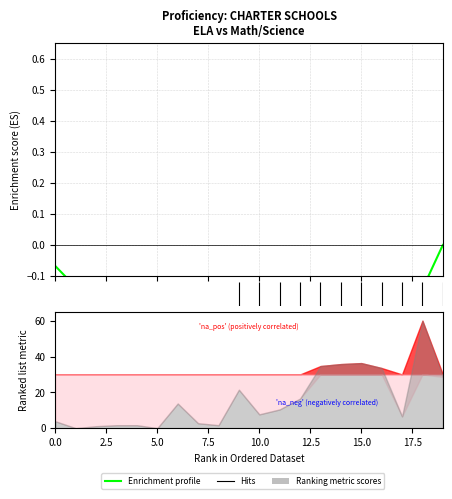

How many lines are shown in the chart?

1